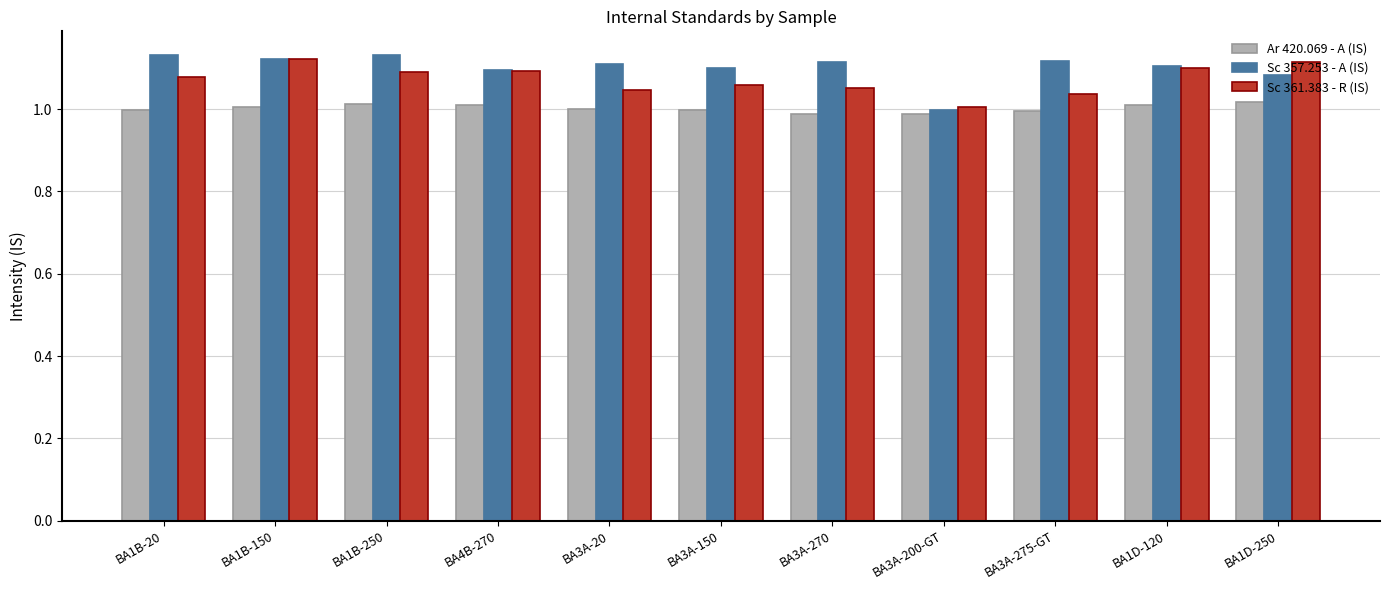

How many bars are there in total?

33